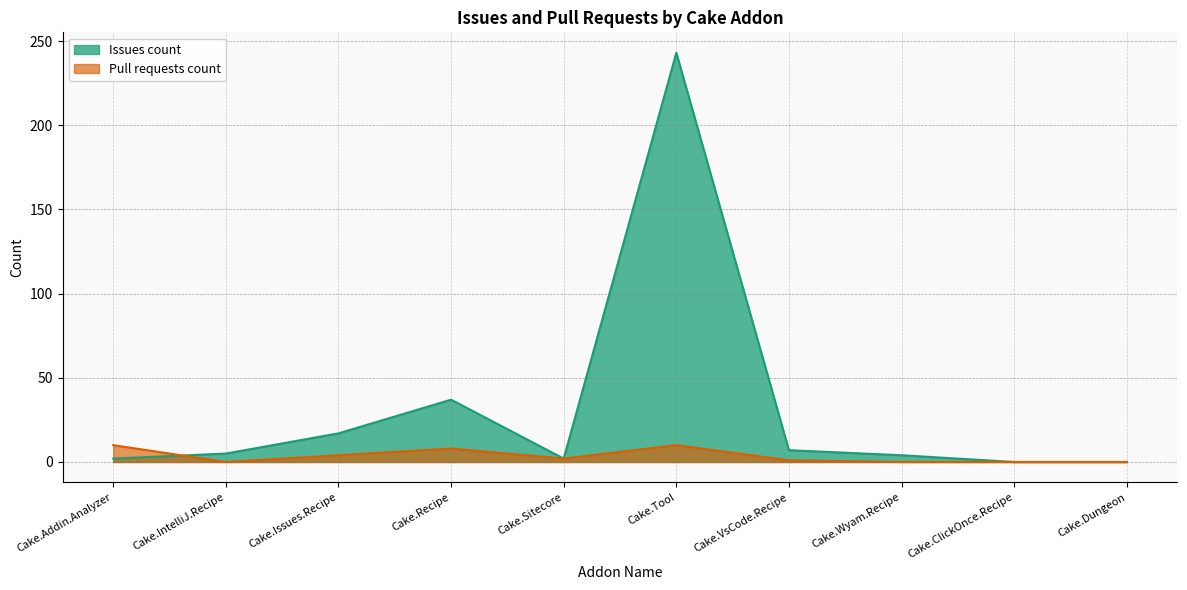

Which category has the lowest value in the Pull requests count series?

Cake.IntelliJ.Recipe